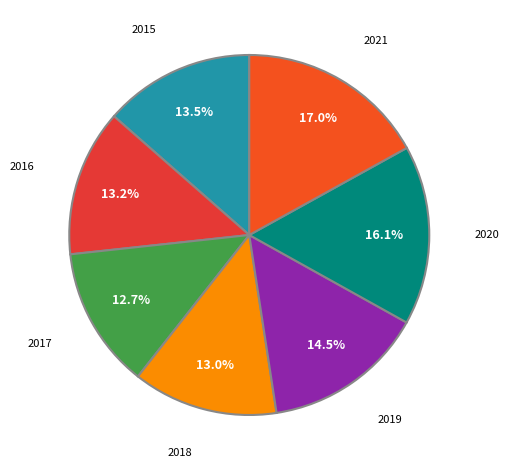

Is there a majority slice in this chart?

No